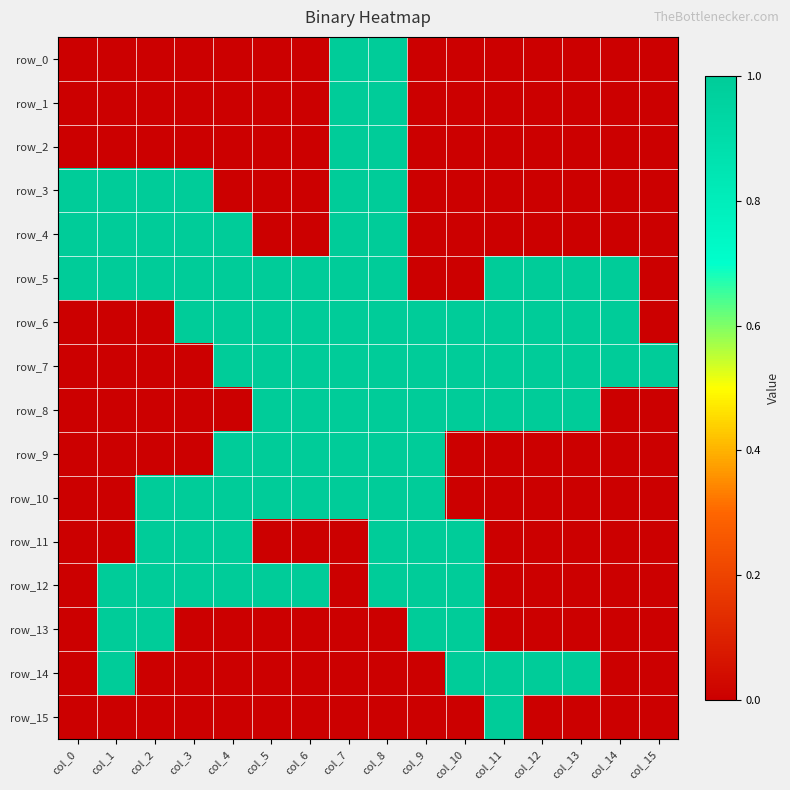

Where is row_1 nearest to the value 0?

col_0